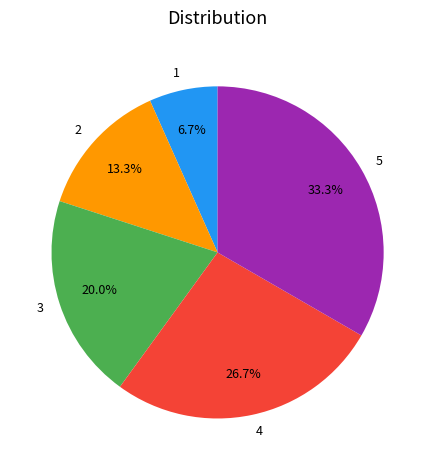

Which slice is the smallest?

1